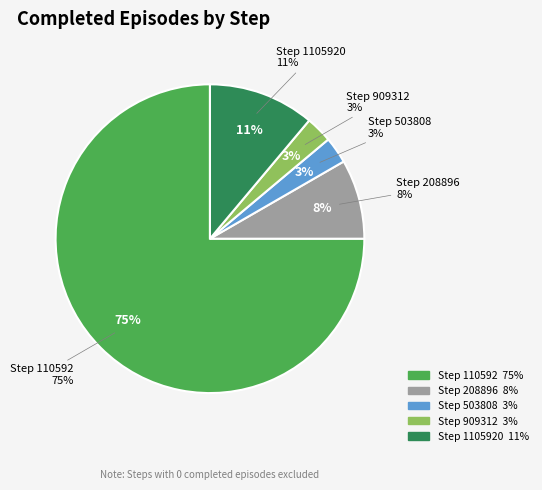

To the nearest percent, what is the difference between the largest and smallest slice percentages?

72%